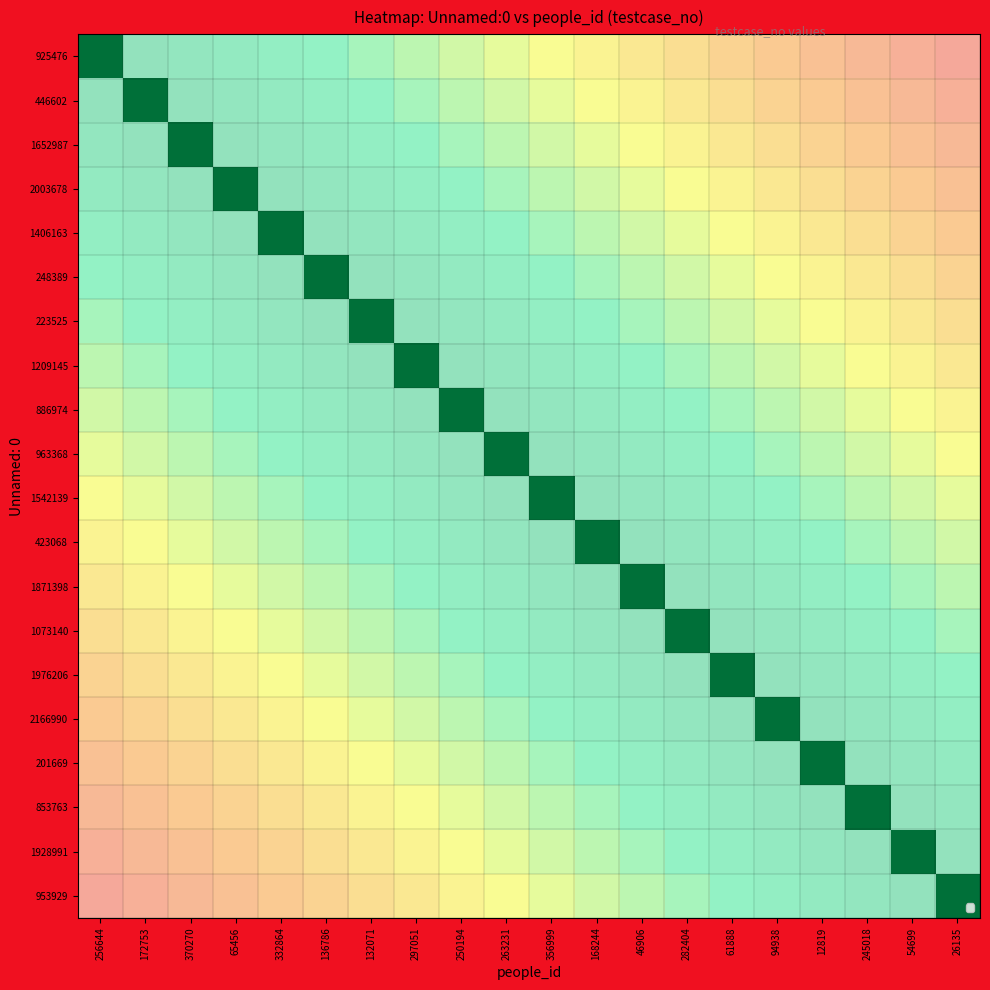

Count the number of categories in the chart.

20